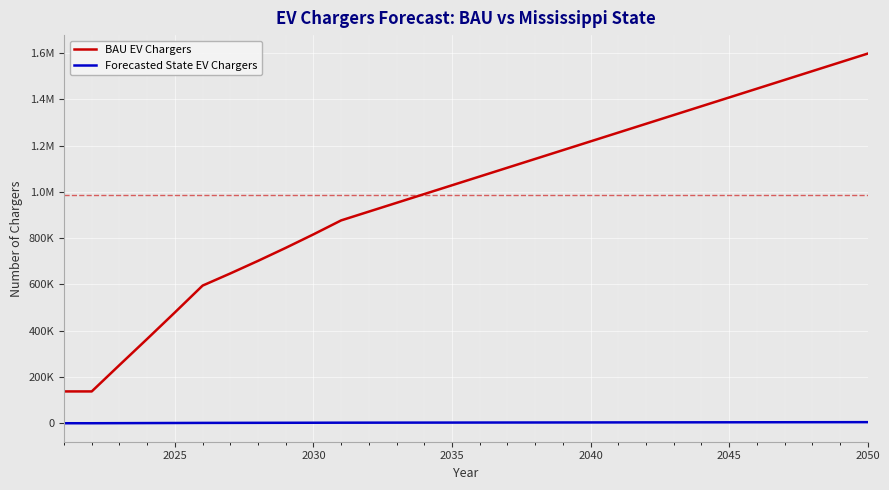

What is the difference between the maximum and second lowest values in the Forecasted State EV Chargers series?

4668.2